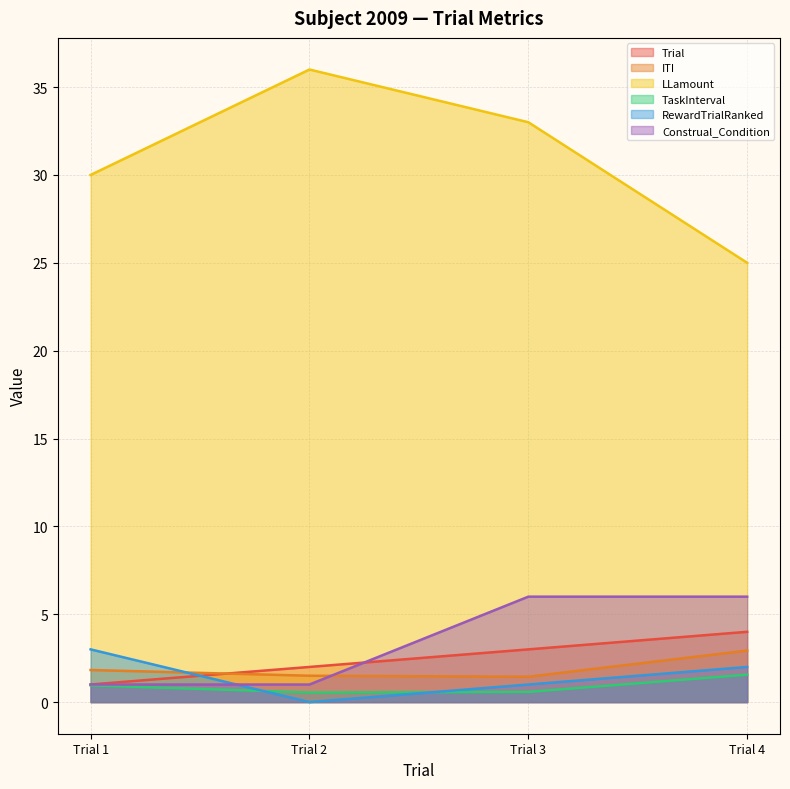

Reading left to right, transcribe all the data shown in this chart.

Trial: Trial 1=1.0	Trial 2=2.0	Trial 3=3.0	Trial 4=4.0
ITI: Trial 1=1.8	Trial 2=1.5	Trial 3=1.4	Trial 4=2.9
LLamount: Trial 1=30.0	Trial 2=36.0	Trial 3=33.0	Trial 4=25.0
TaskInterval: Trial 1=1.0	Trial 2=0.5	Trial 3=0.6	Trial 4=1.6
RewardTrialRanked: Trial 1=3.0	Trial 2=0.0	Trial 3=1.0	Trial 4=2.0
Construal_Condition: Trial 1=1.0	Trial 2=1.0	Trial 3=6.0	Trial 4=6.0